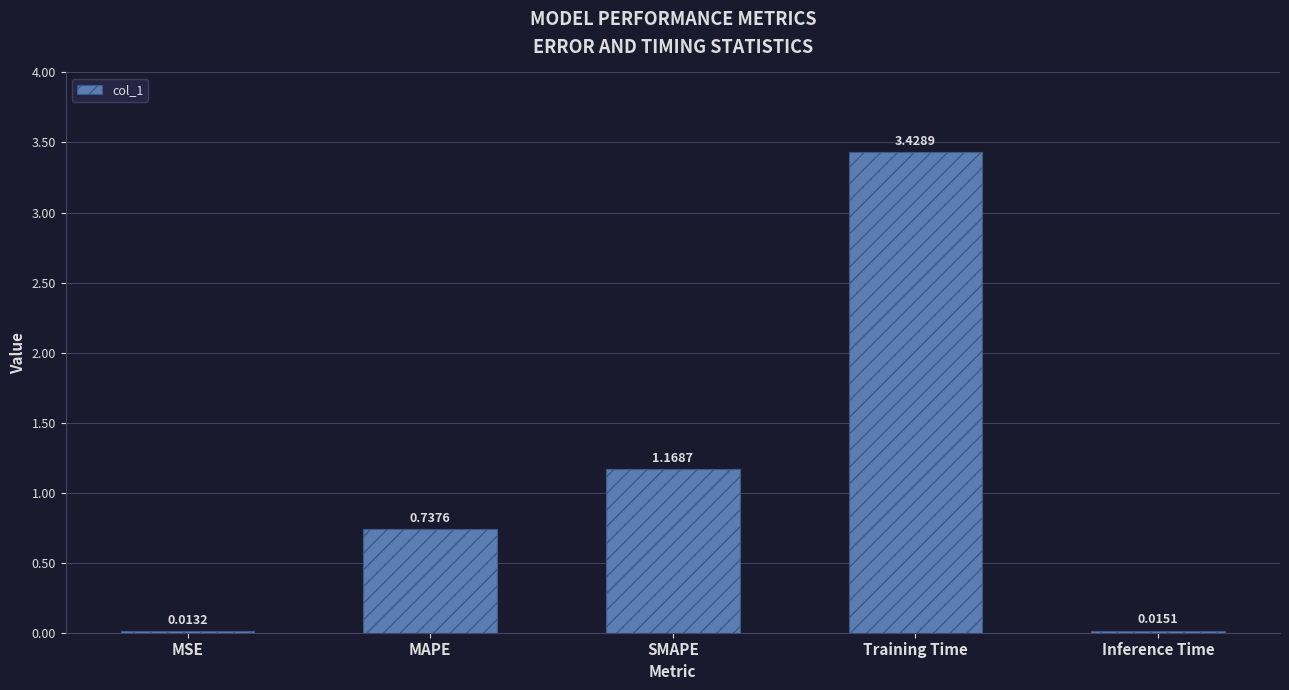

Count the number of data series in this chart.

1